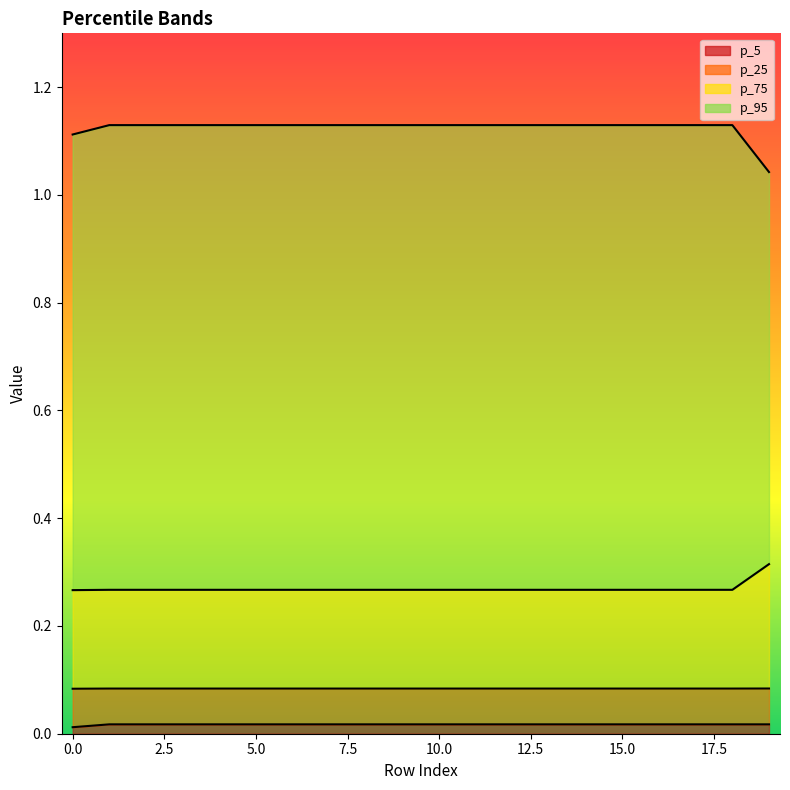

Is the value of p_75 at 18 greater than the value of p_5 at 17?

Yes